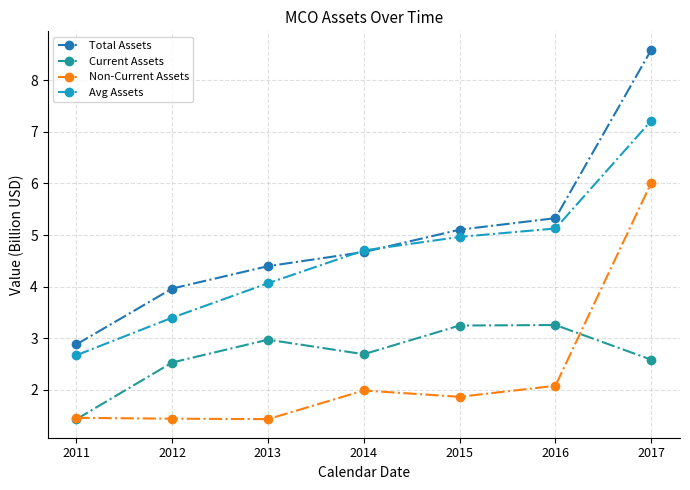

At which category is the sum across all series the highest?

2017